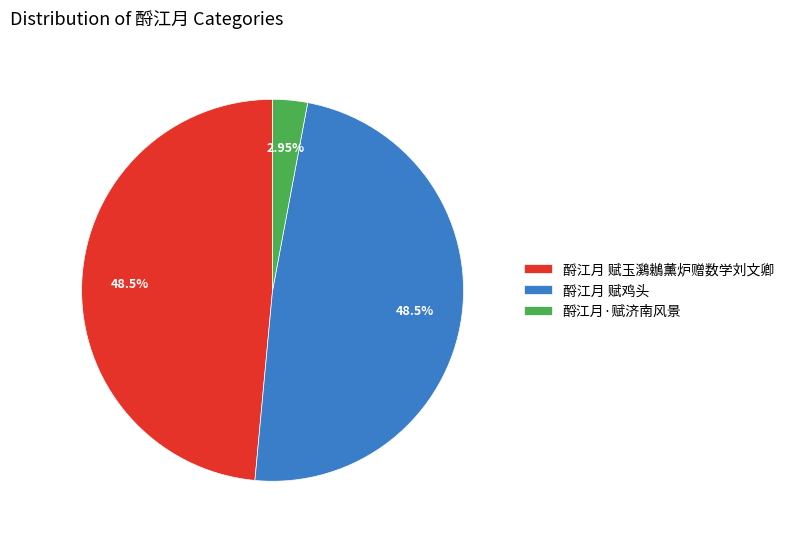

Does any single category account for the majority?

No